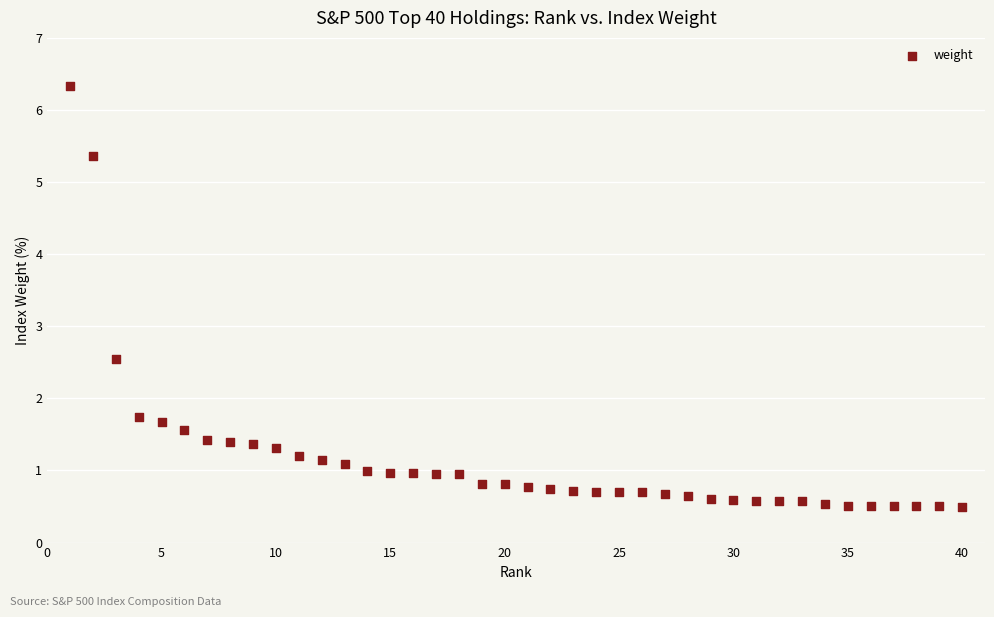

What is the range of Y values (max minus min)?

5.8